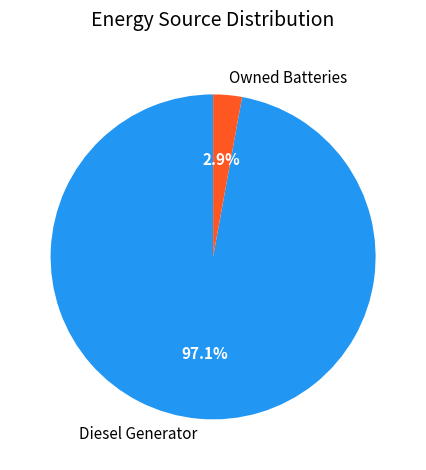

Rank the categories by value from highest to lowest.

Diesel Generator, Owned Batteries